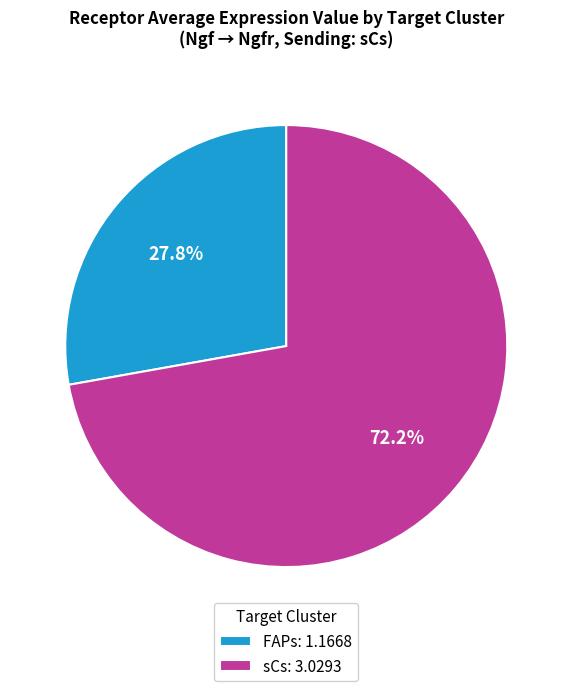

Which slice is the smallest?

FAPs